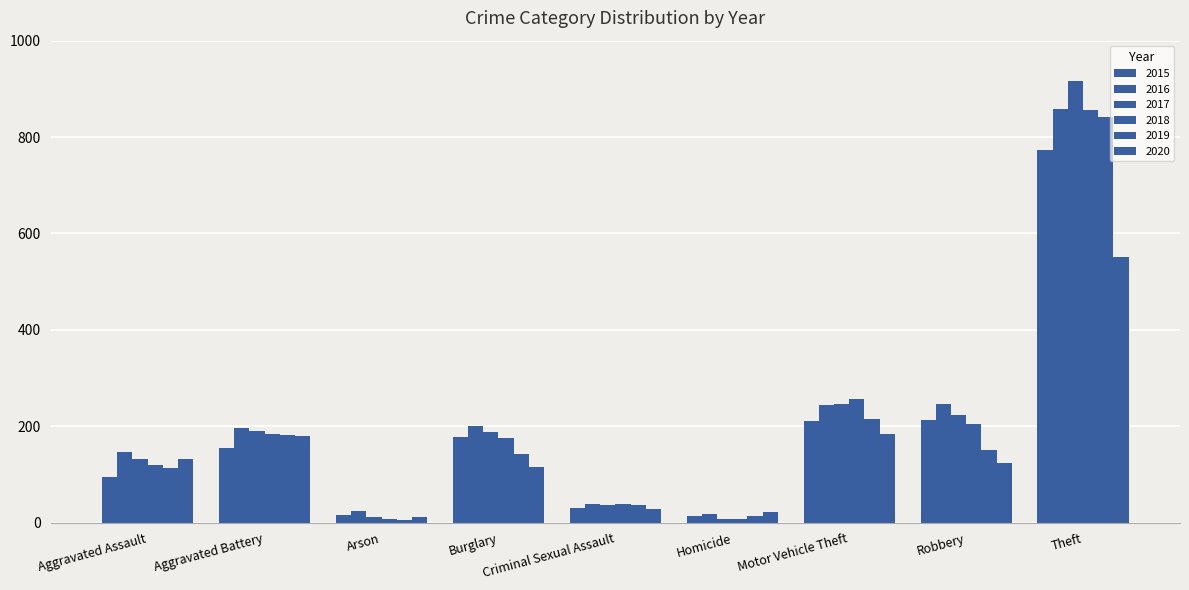

What position from the left is Aggravated Assault?

1